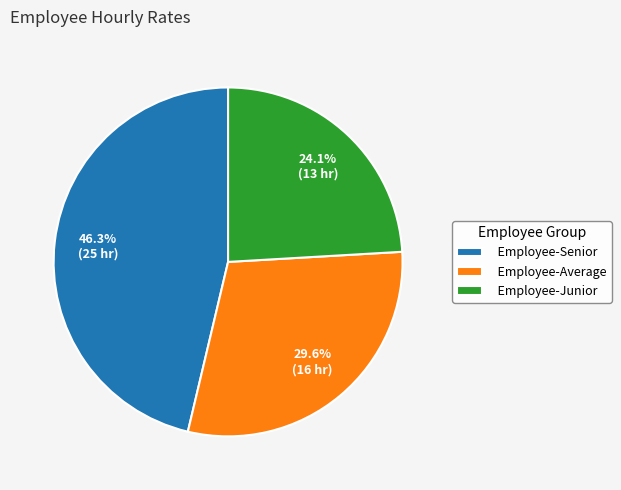

Does Employee-Junior account for over 50% of the chart?

No